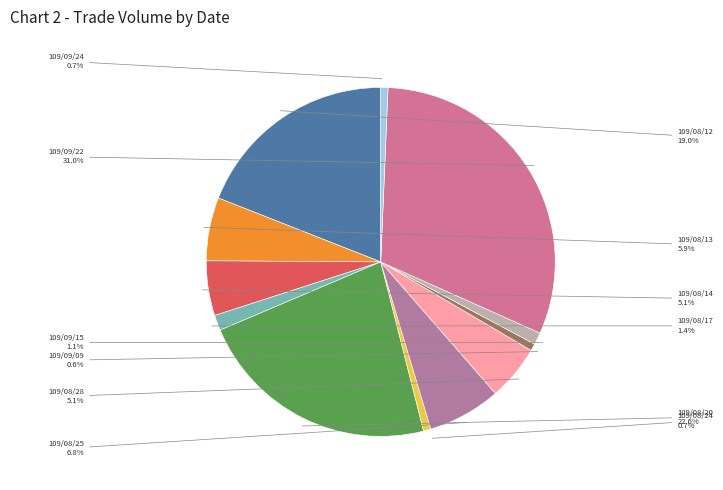

How many slices are in this pie chart?

12